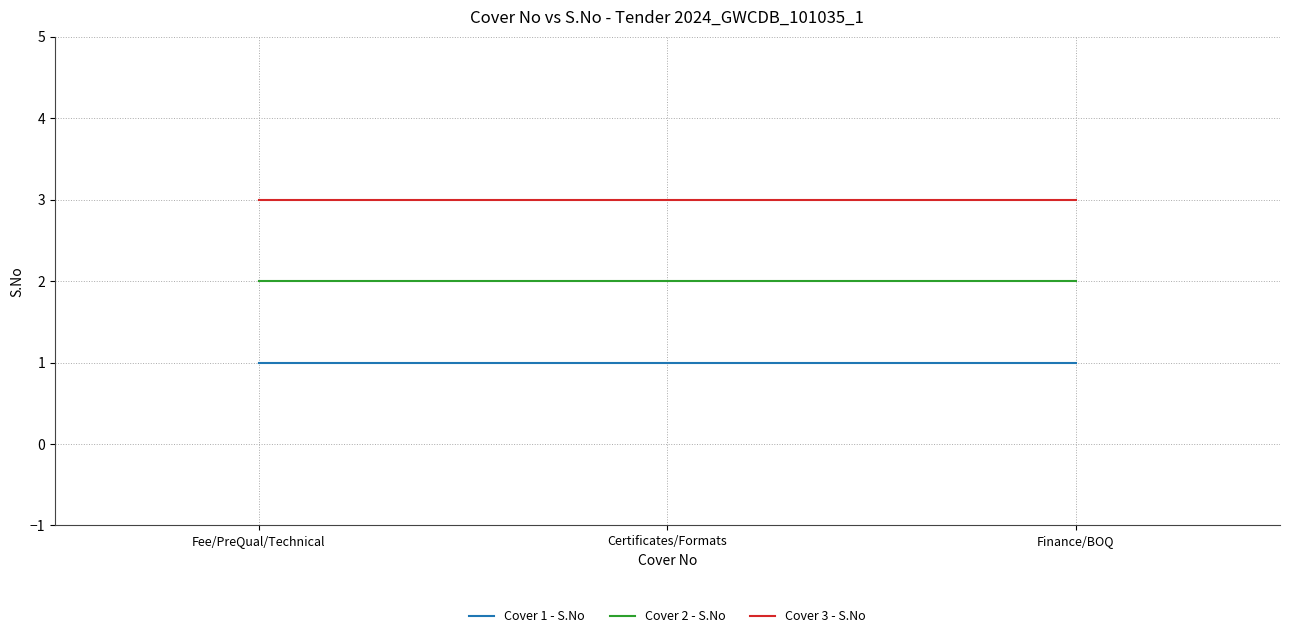

True or false: Cover 3 - S.No has a value of 5 at Certificates/Formats.

False